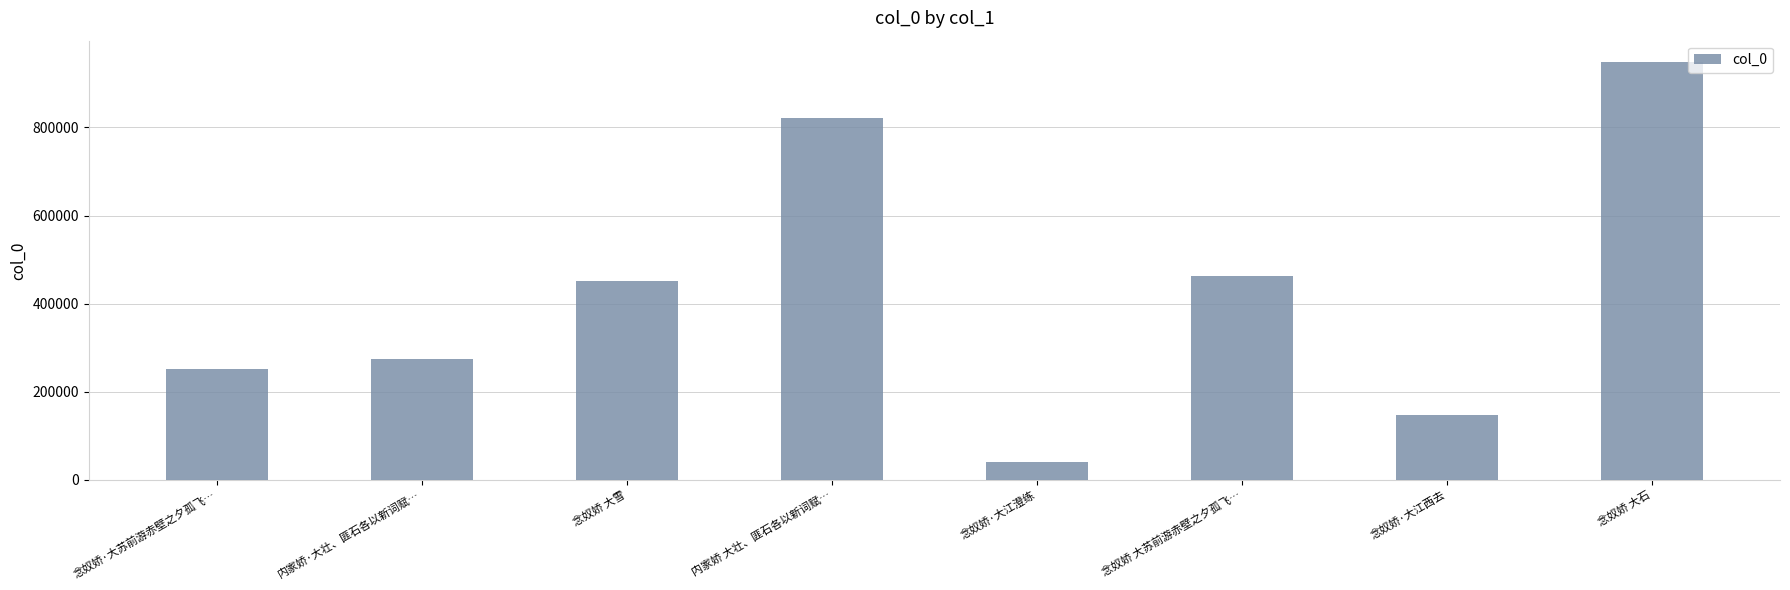

Is it true that the value at 念奴娇·大江西去 is 211160?

False